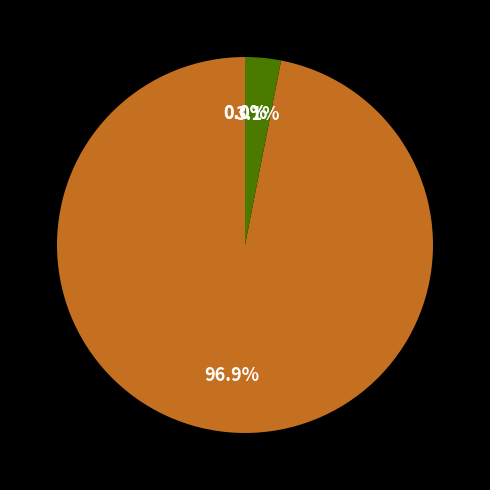

Is there any slice that represents more than half of the pie?

Yes